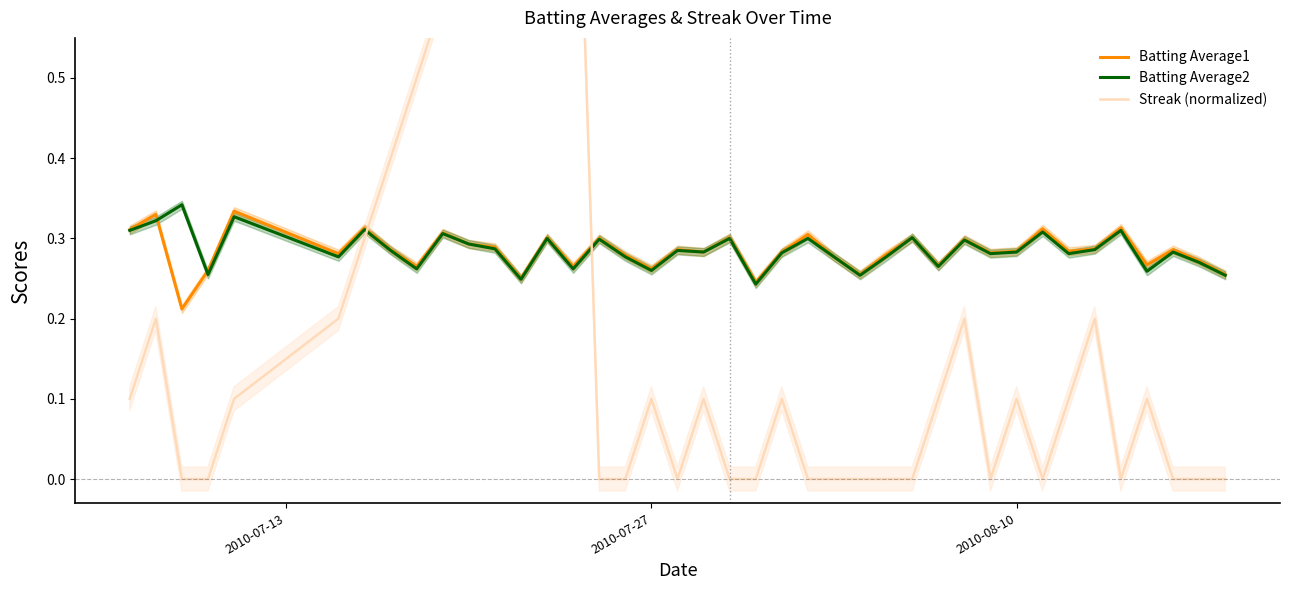

How many times do Streak (normalized) and Batting Average1 cross each other?

2